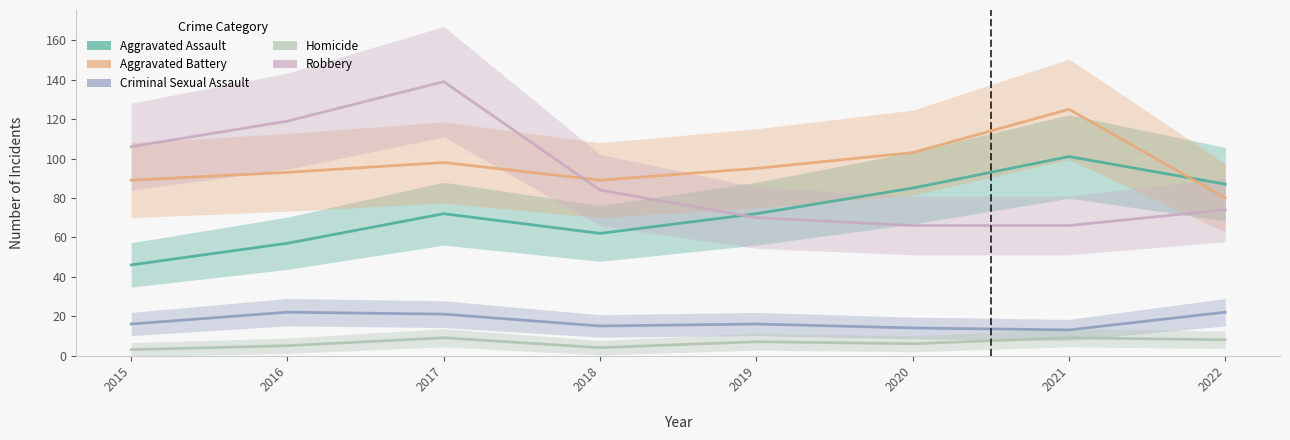

At which label is Criminal Sexual Assault closest to 17?

2015